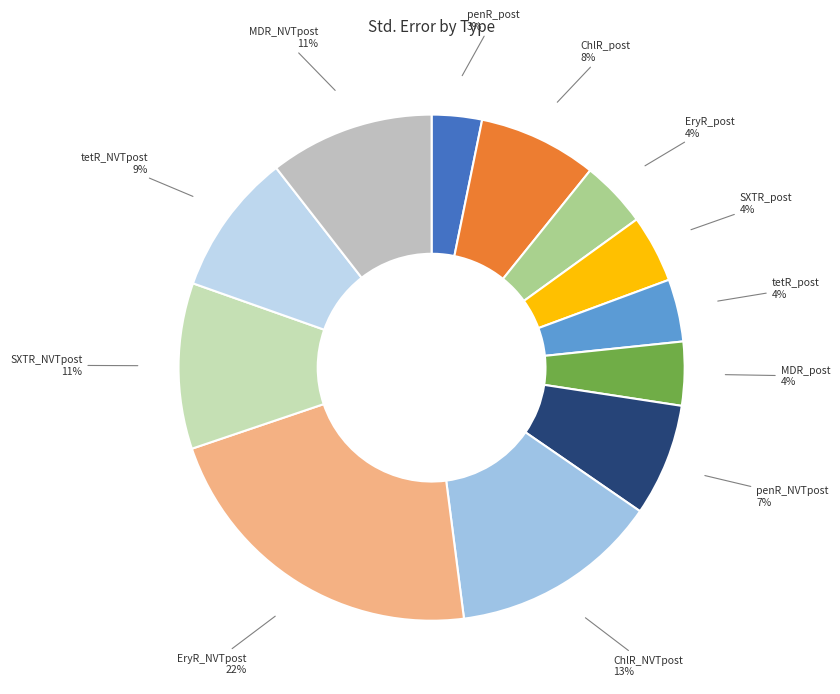

How many slices are in this pie chart?

12